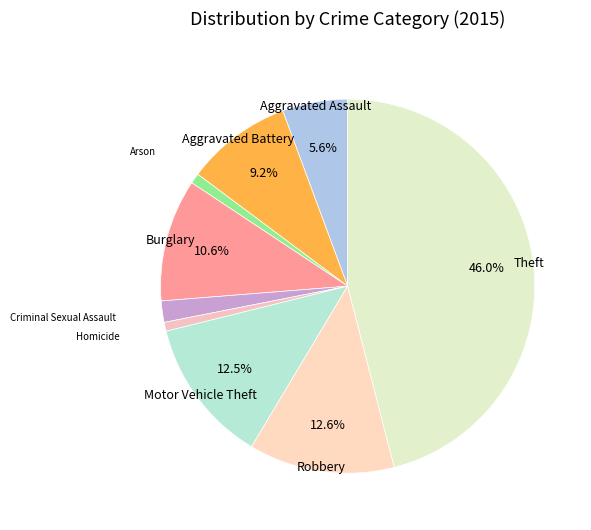

Which category has the biggest portion of the pie?

Theft